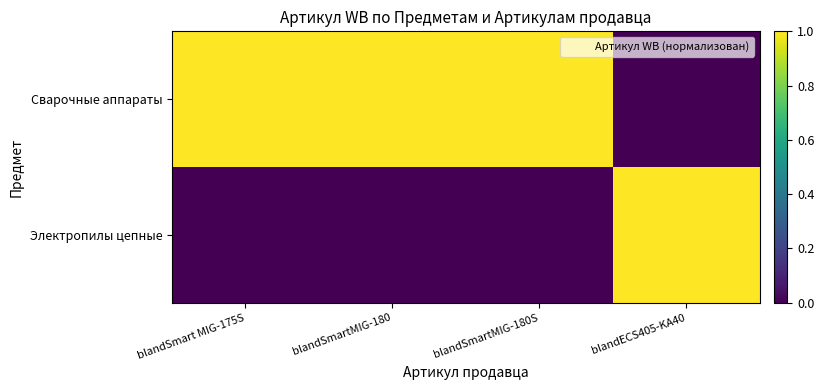

Rank the series at blandECS405-KA40 from highest to lowest value.

Электропилы цепные, Сварочные аппараты